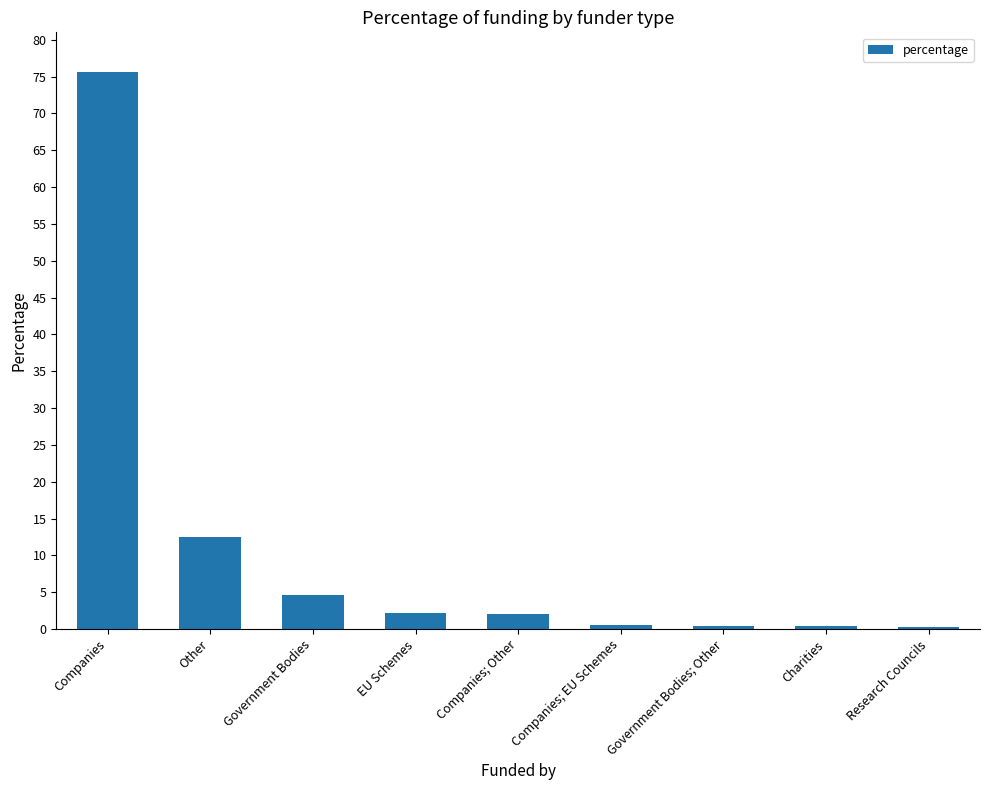

Between Charities and Companies, which is larger?

Companies